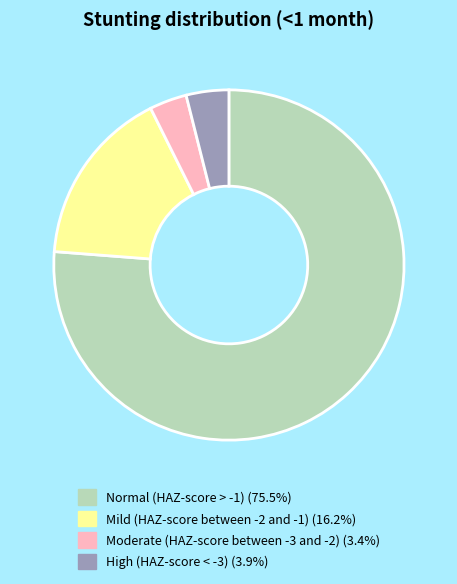

How many slices are in this pie chart?

4